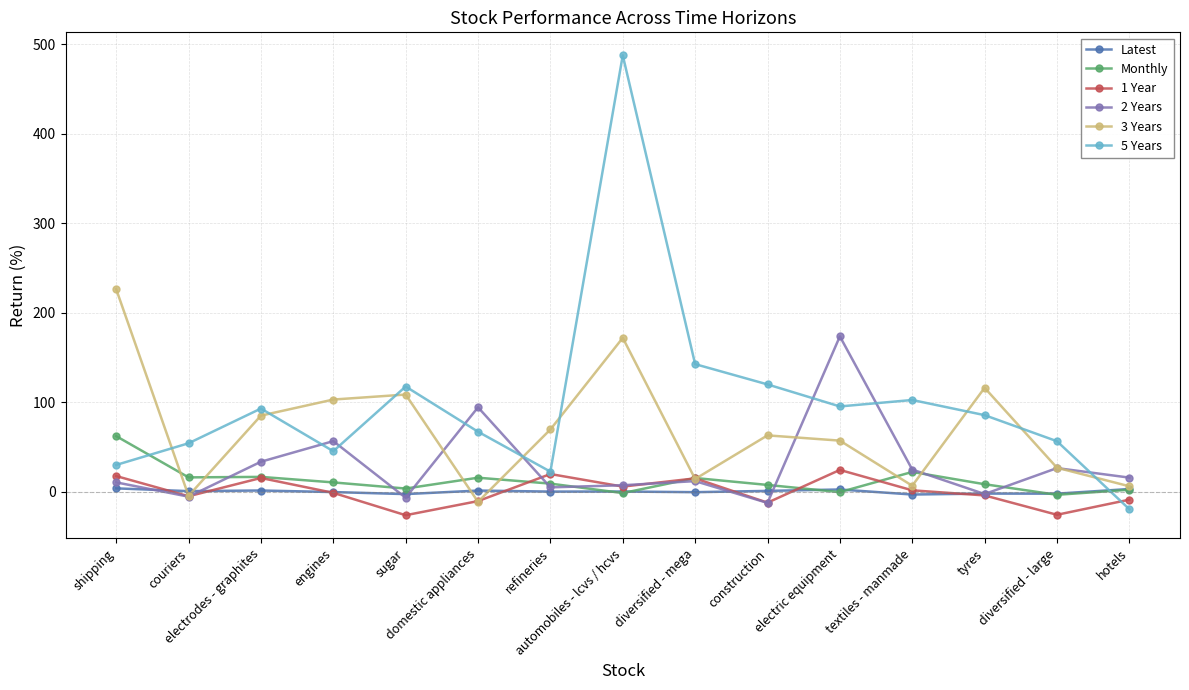

Which series has the largest total across all categories?

5 Years